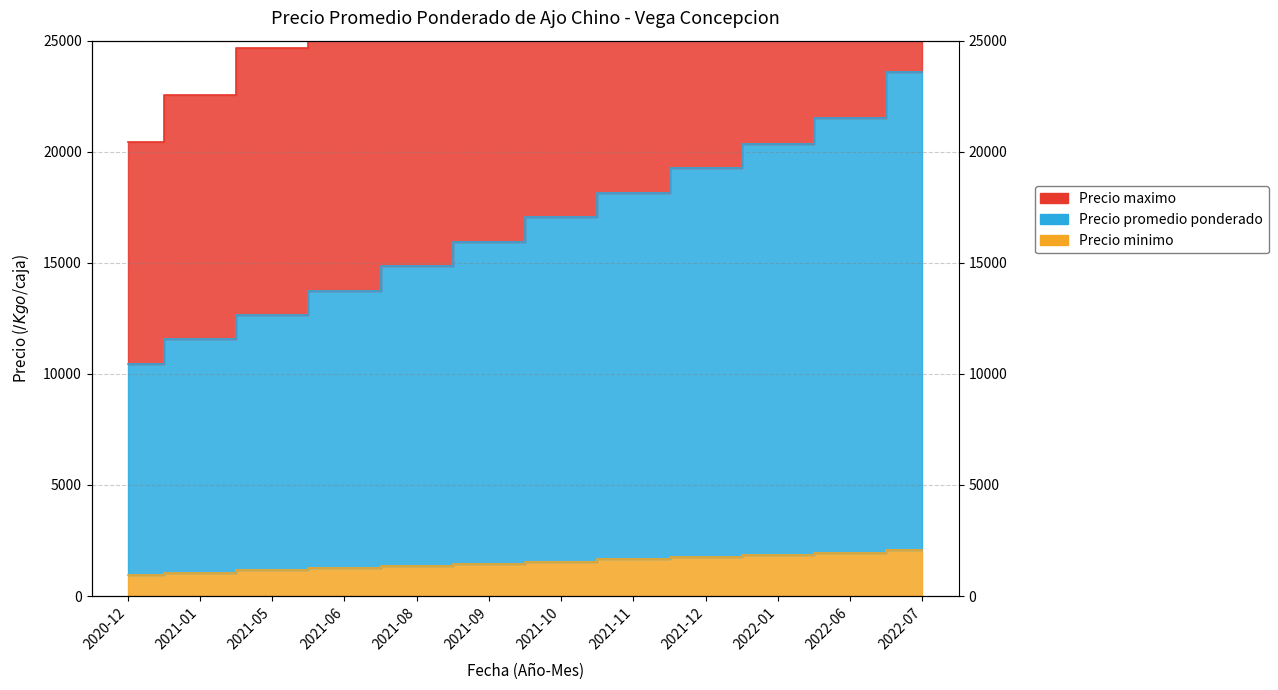

True or false: Precio minimo and Precio promedio ponderado cross at least once.

False